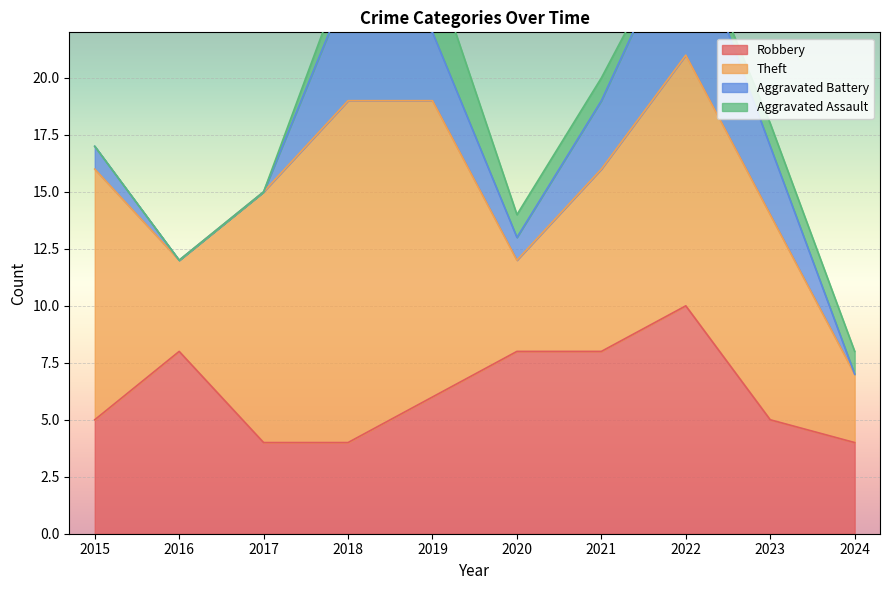

Reading right to left, list all the values displayed in this chart.

Robbery: 4	5	10	8	8	6	4	4	8	5
Theft: 3	9	11	8	4	13	15	11	4	11
Aggravated Battery: 0	3	6	3	1	3	5	0	0	1
Aggravated Assault: 1	1	0	1	1	3	1	0	0	0